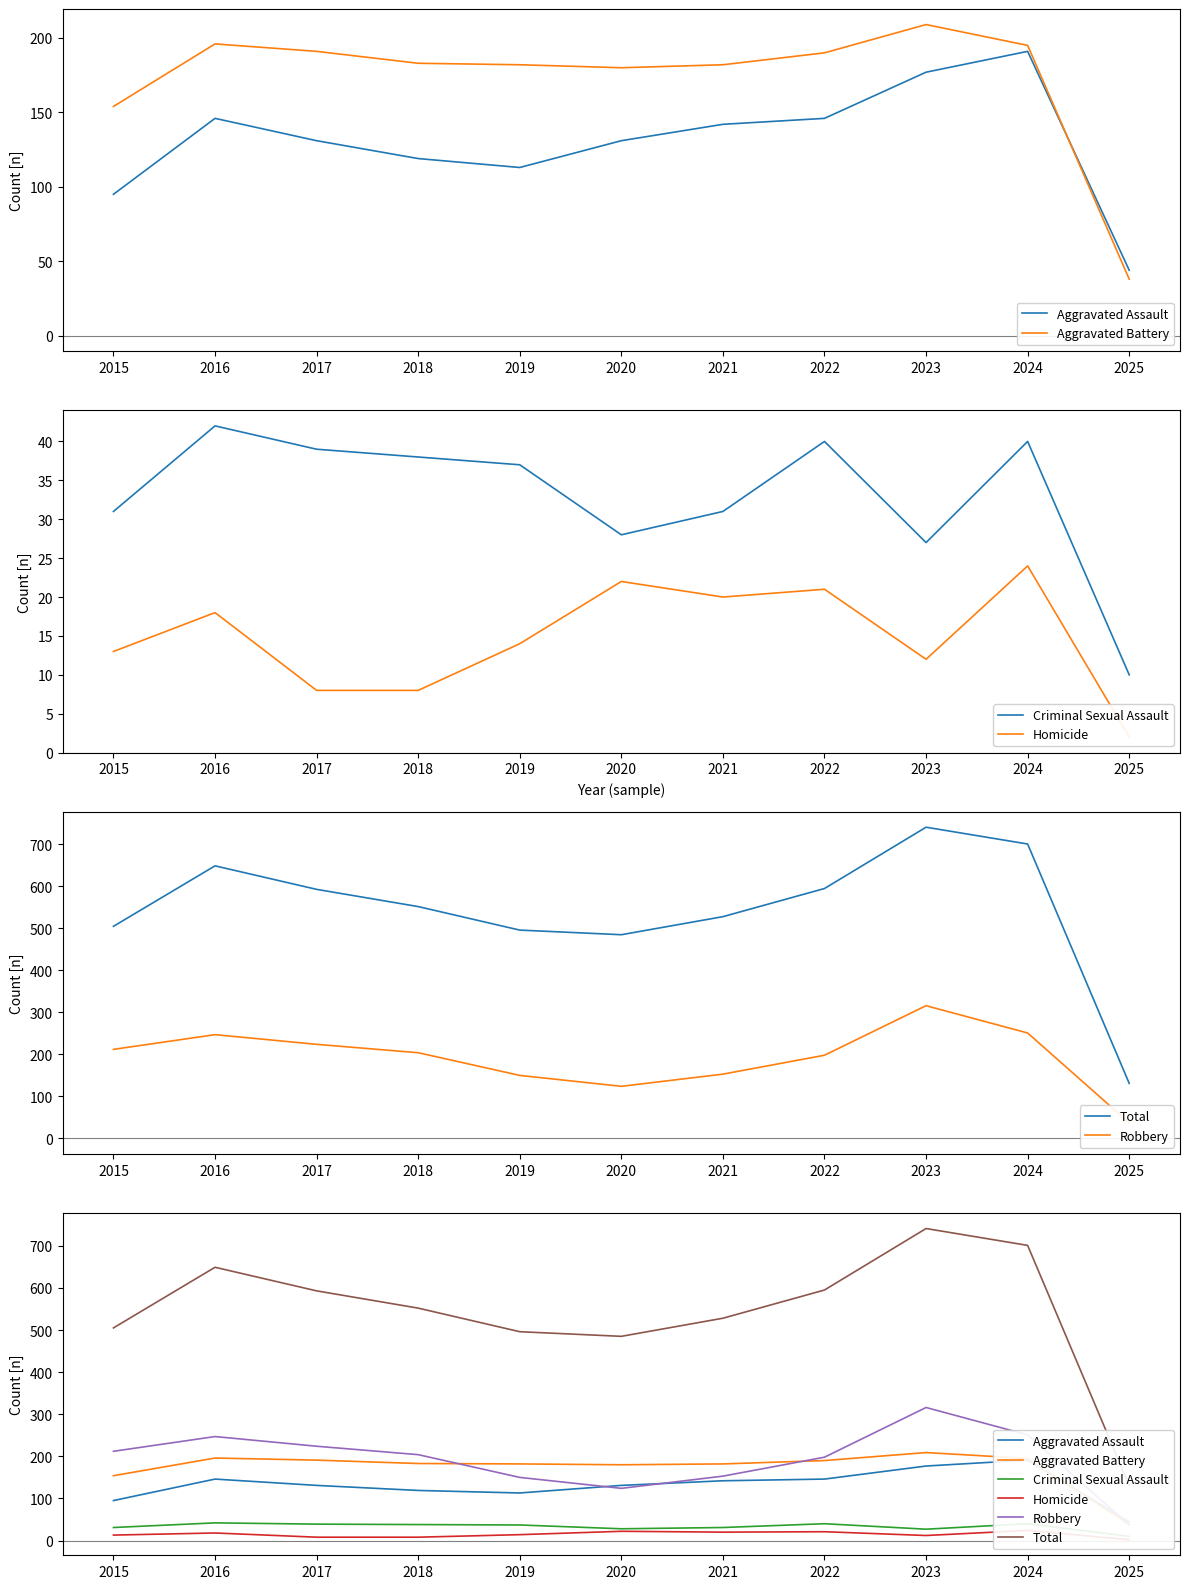

What is the difference between the maximum and minimum values in the Criminal Sexual Assault series?

32